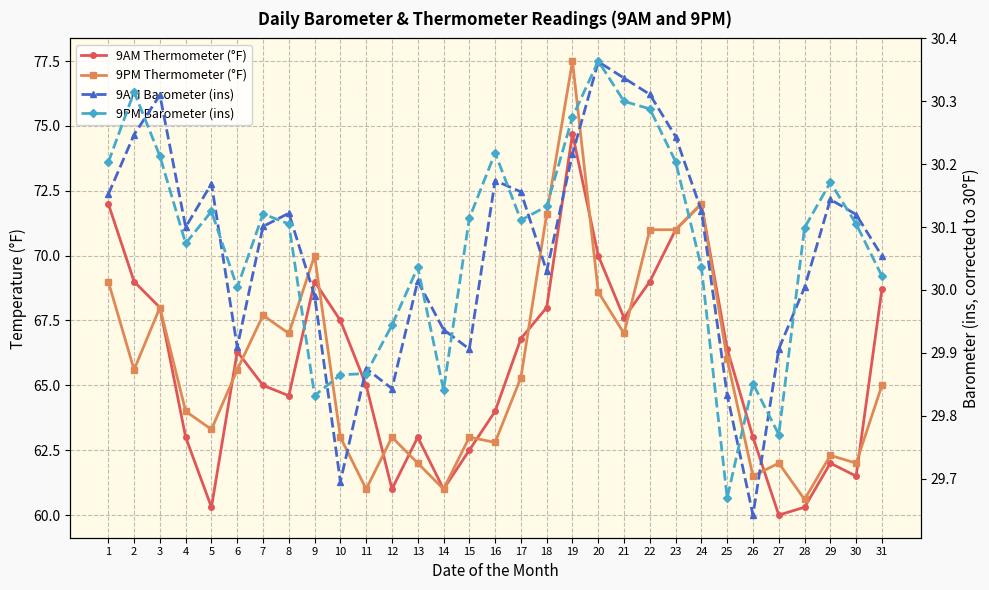

How many data points does each series have?

31